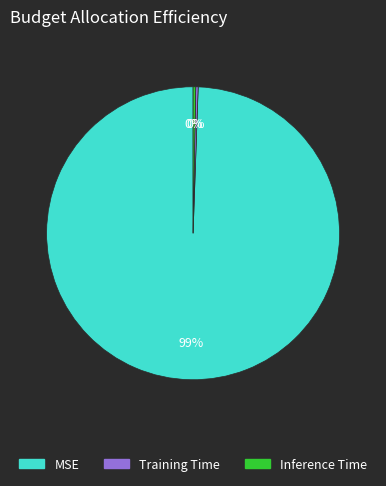

Is it true that MSE is 99% of the pie?

True